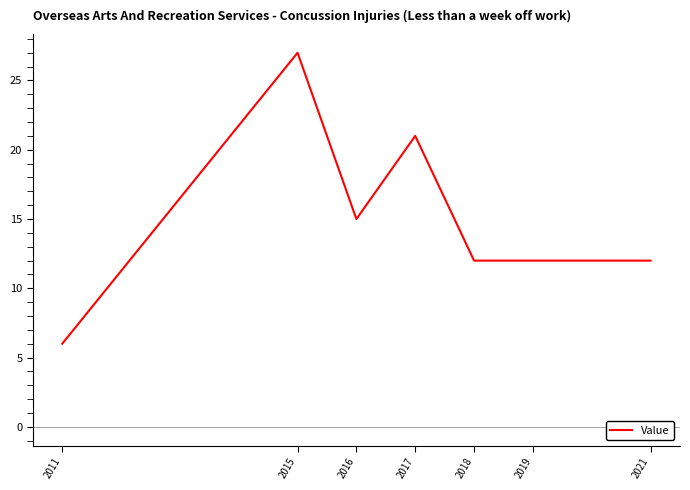

Which has a higher value, 2019 or 2015?

2015